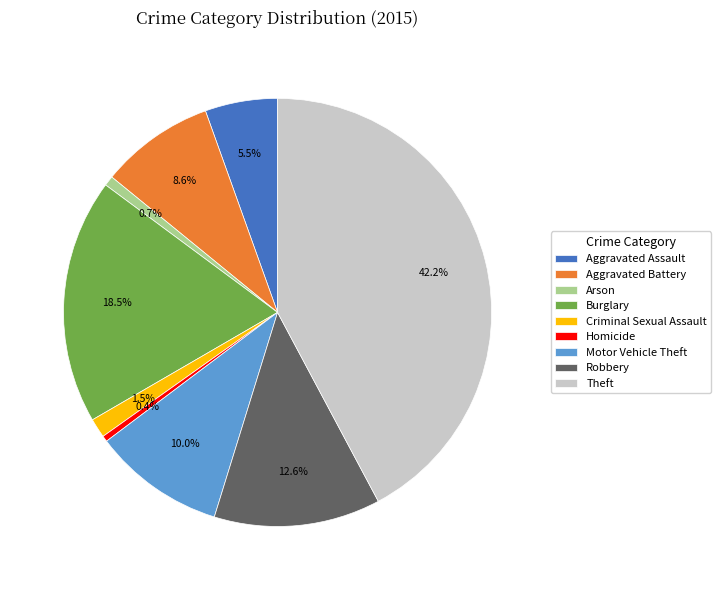

Count the number of slices in the pie.

9